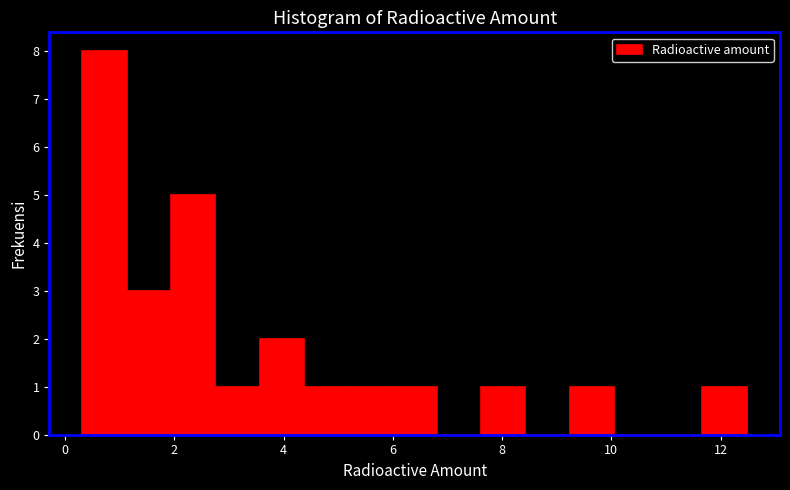

Reading left to right, transcribe this chart: for each bar, give the range it covers on the x-axis and its height. Neither the bar edges nor the heights are printed on the chart, so give them approximately, as read against the axes.

0.4 to 1.2: 8
1.2 to 2.0: 3
2.0 to 2.8: 5
2.8 to 3.6: 1
3.6 to 4.4: 2
4.4 to 5.2: 1
5.2 to 6.0: 1
6.0 to 6.8: 1
6.8 to 7.6: 0
7.6 to 8.4: 1
8.4 to 9.2: 0
9.2 to 10.0: 1
10.0 to 10.8: 0
10.8 to 11.6: 0
11.6 to 12.4: 1